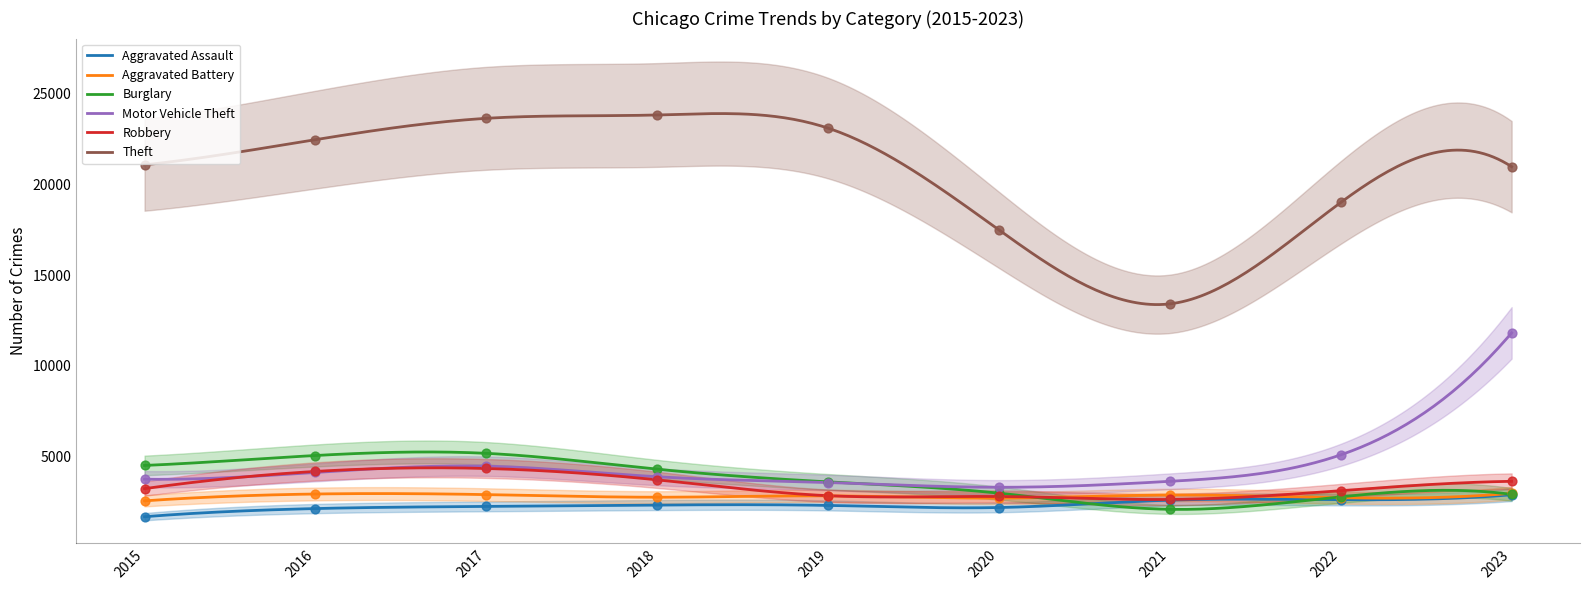

At which category is the sum across all series the highest?

2023